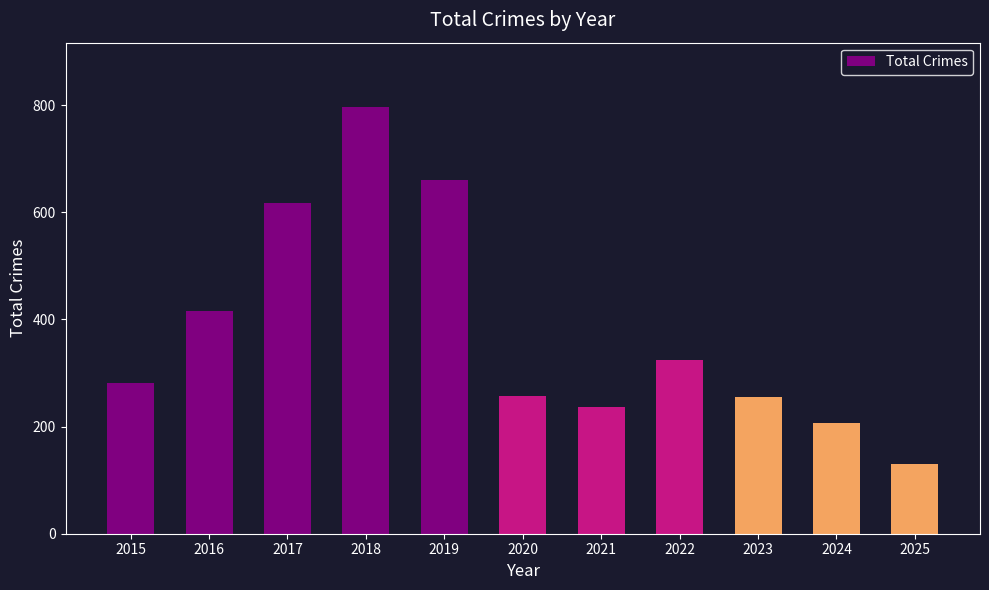

What is the ratio of the value at 2016 to the value at 2023?

1.6